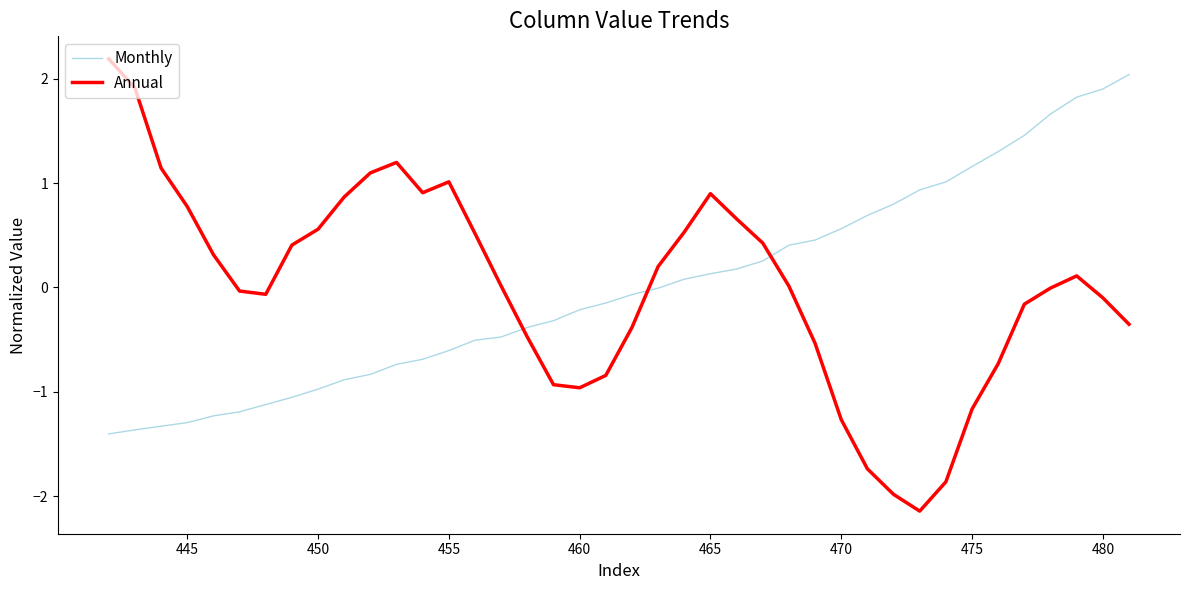

Is this an area chart (filled region under the line)?

No